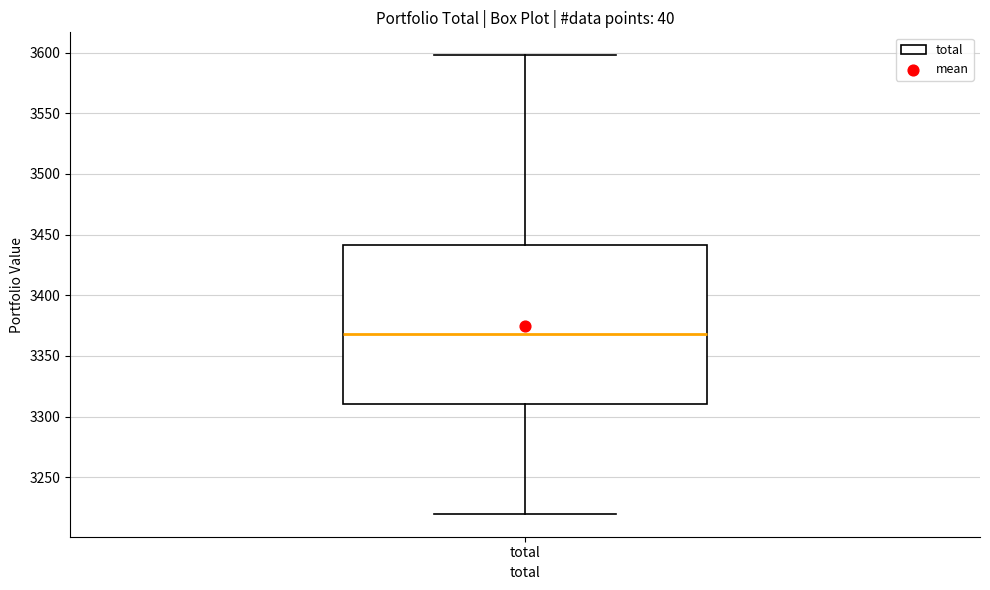

Read this box plot against the y-axis: the position of the median line, the range covered by the box, and the ends of both whiskers. The values are not printed on the chart, so give them approximately, as read against the axis.

median 3370, box 3310 to 3440, whiskers 3220 to 3600